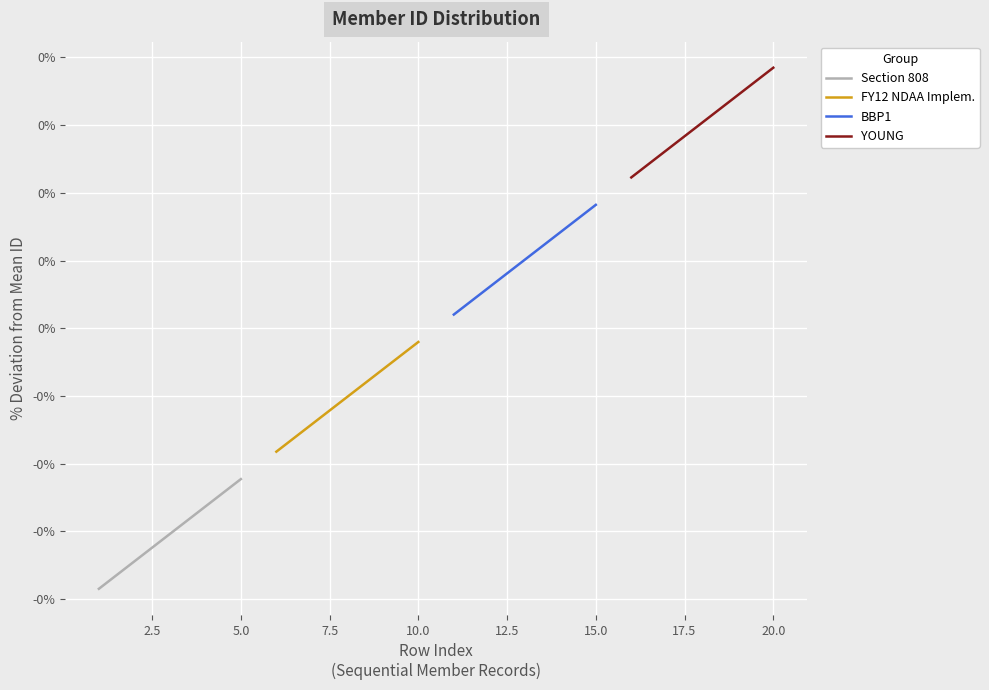

Between 2.5 and 10.0, which series saw the biggest shift?

Section 808